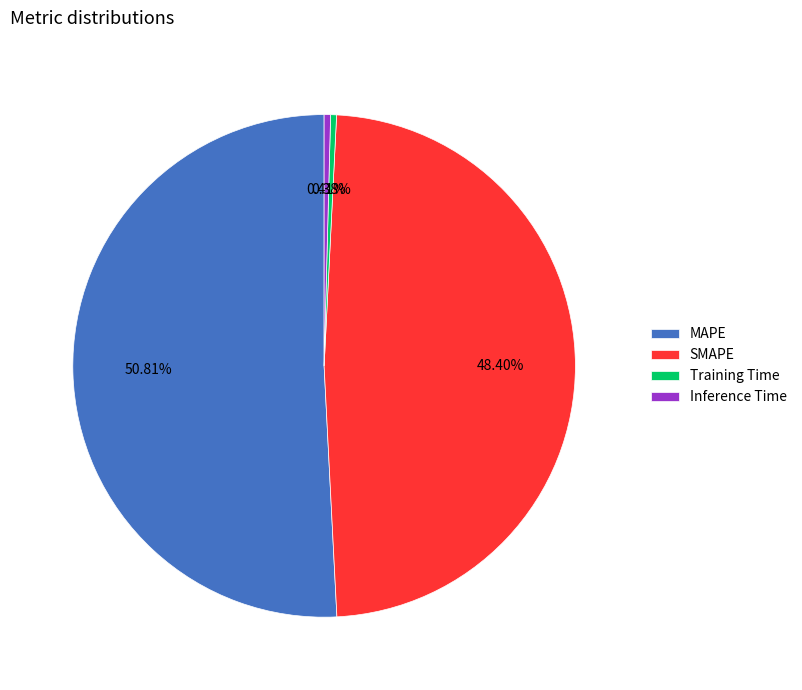

Which slice represents more than half of the pie?

MAPE